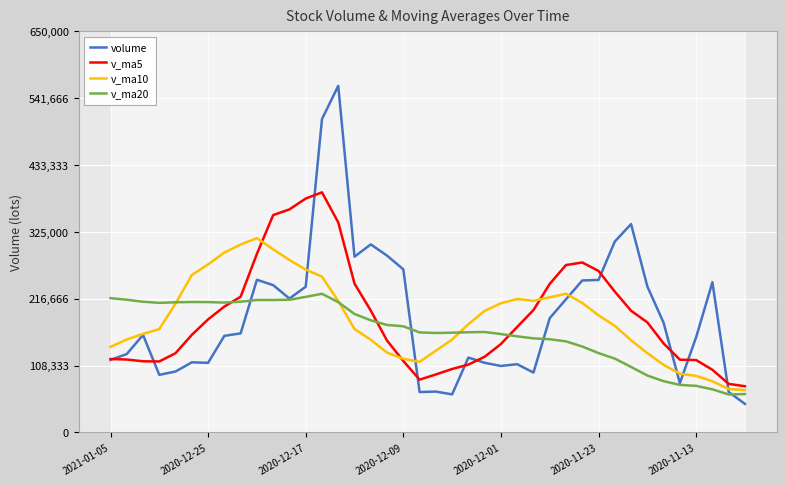

How many interior local peaks does the volume series have?

10